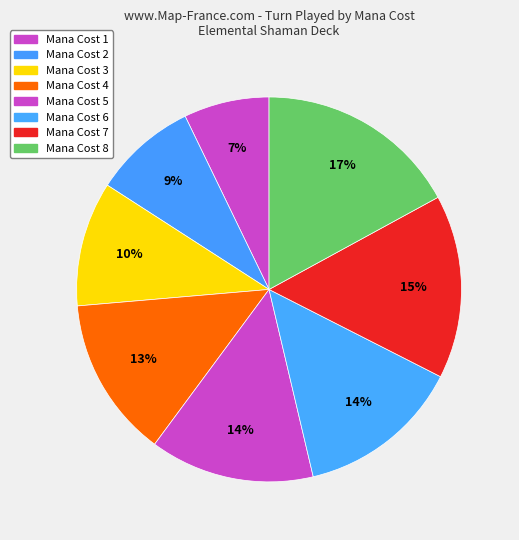

Rank the categories by value from lowest to highest.

1, 2, 3, 4, 5, 6, 7, 8